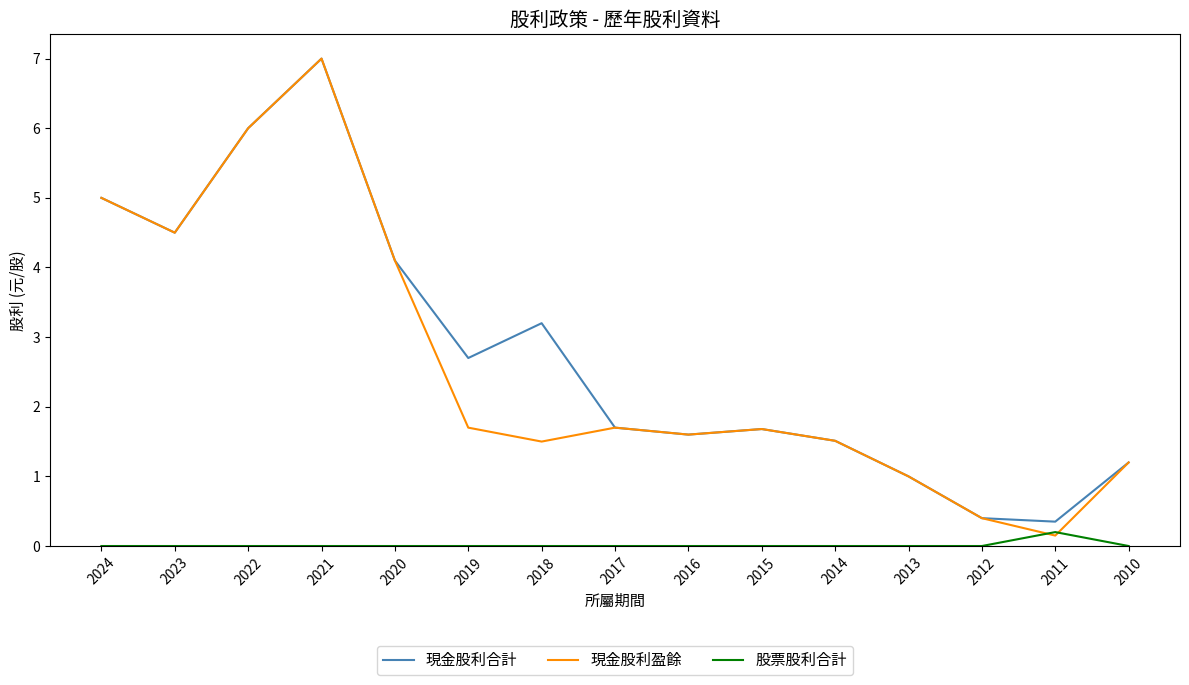

Where is 現金股利合計 nearest to the value 3?

2018